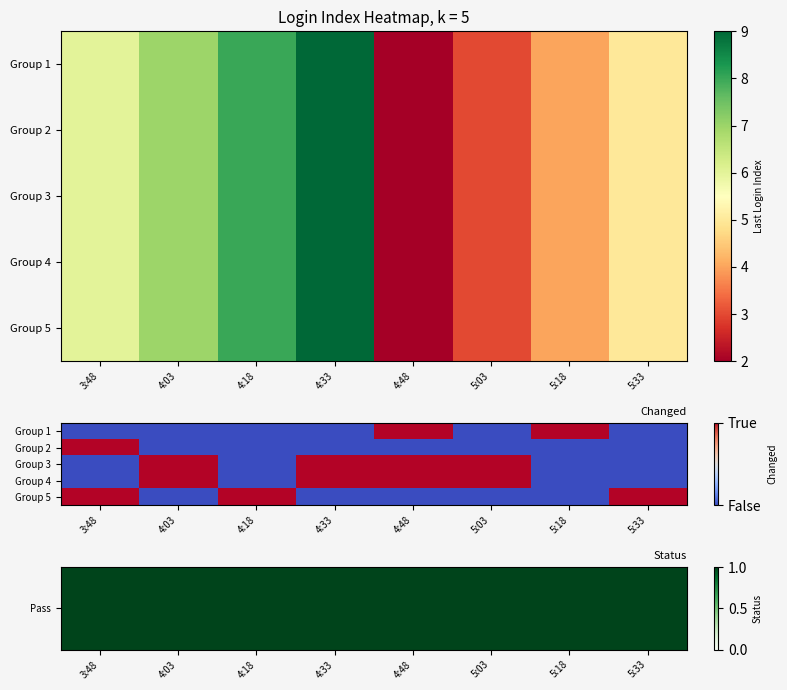

Between 5:33 and 4:18, which is larger?

5:33